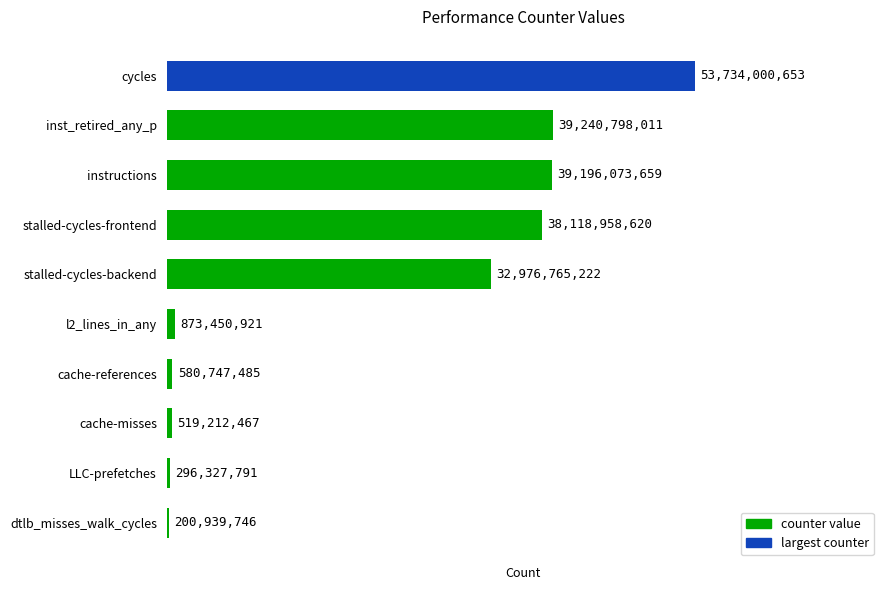

Count the number of data series in this chart.

1